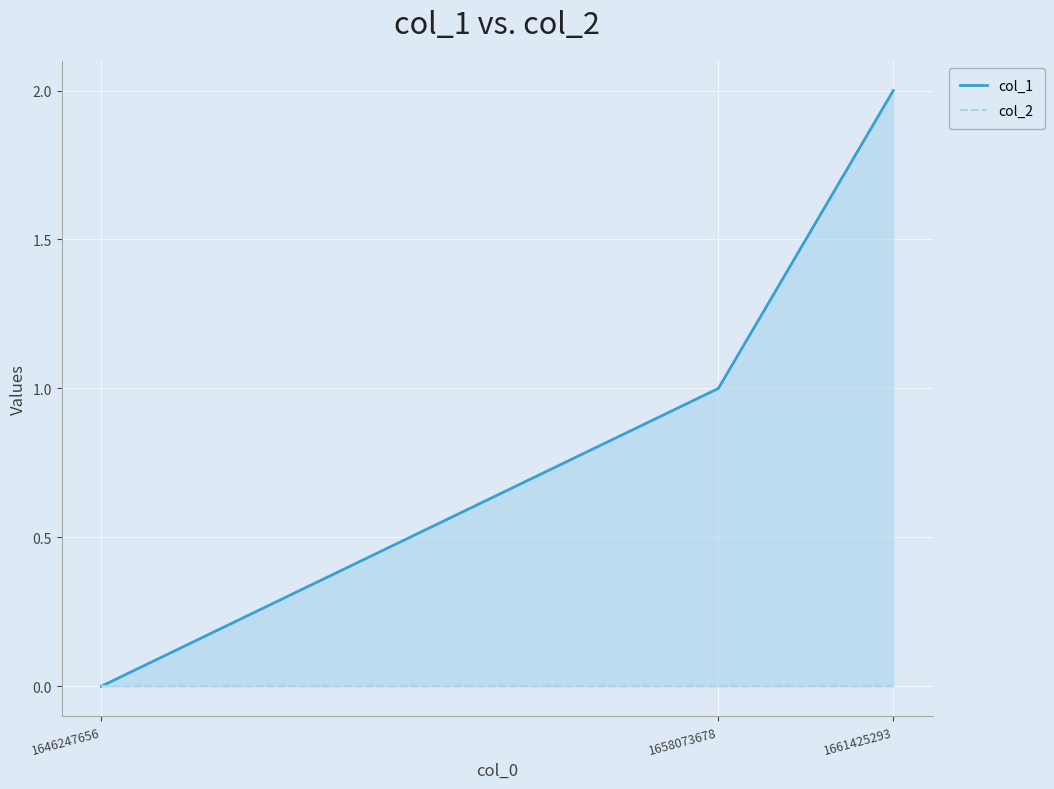

What is the value of the col_1 point at the 2nd from the left?

1